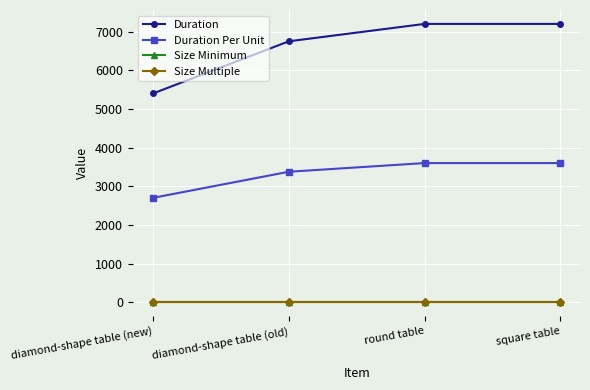

Does the chart have visible grid lines?

Yes